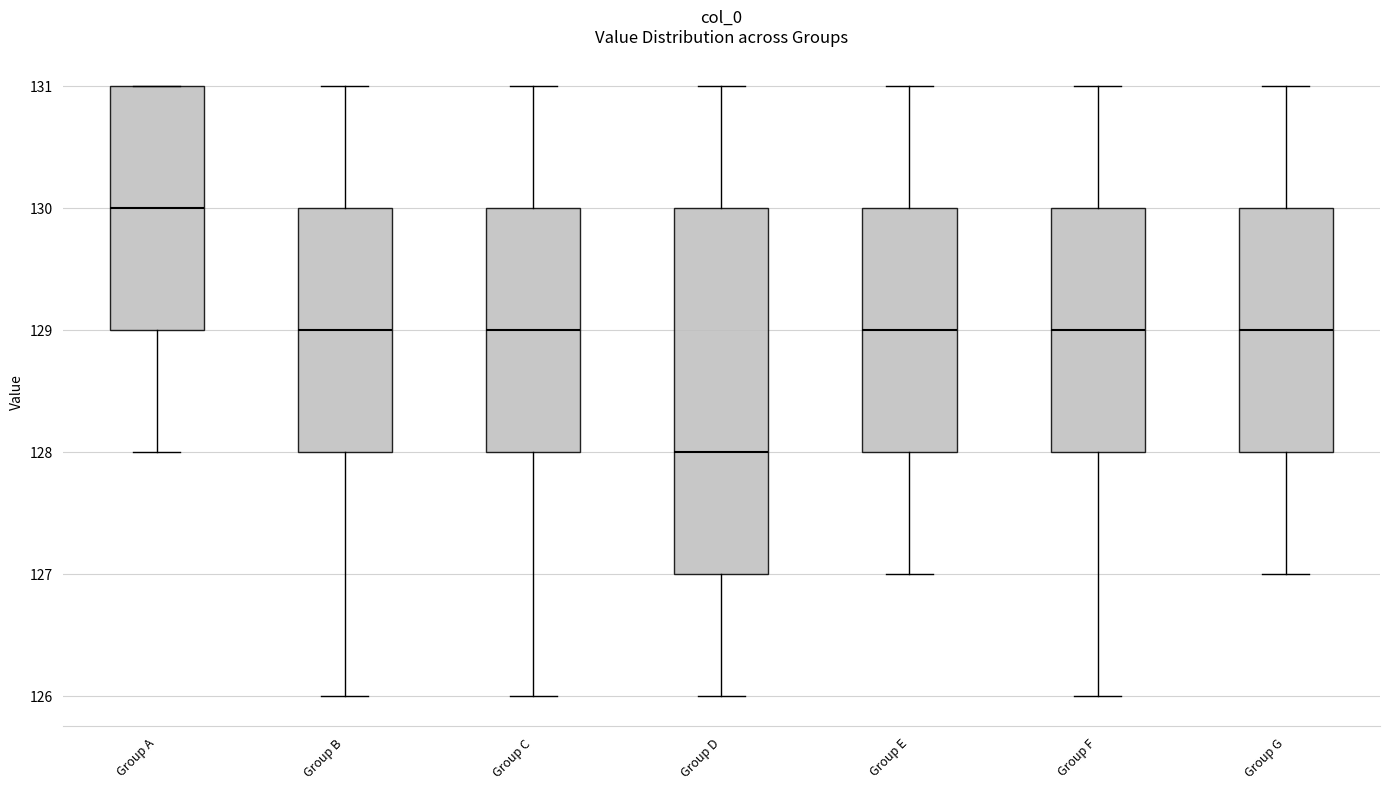

Where does the lower whisker of the box for Group E end on the y-axis? The values are not printed on the chart, so give them approximately, as read against the axis.

127